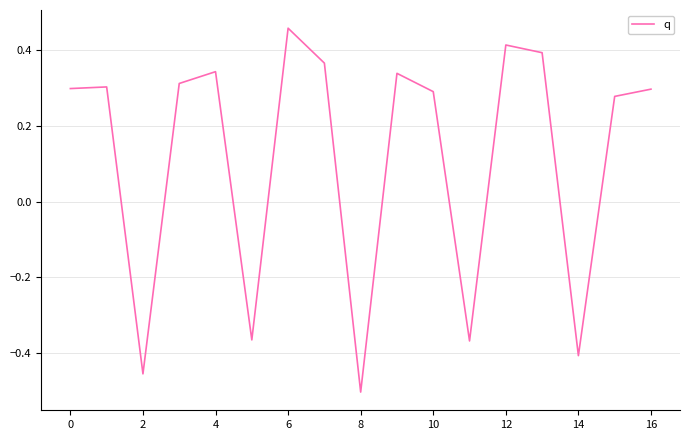

What is the difference between the maximum and minimum values?

1.0